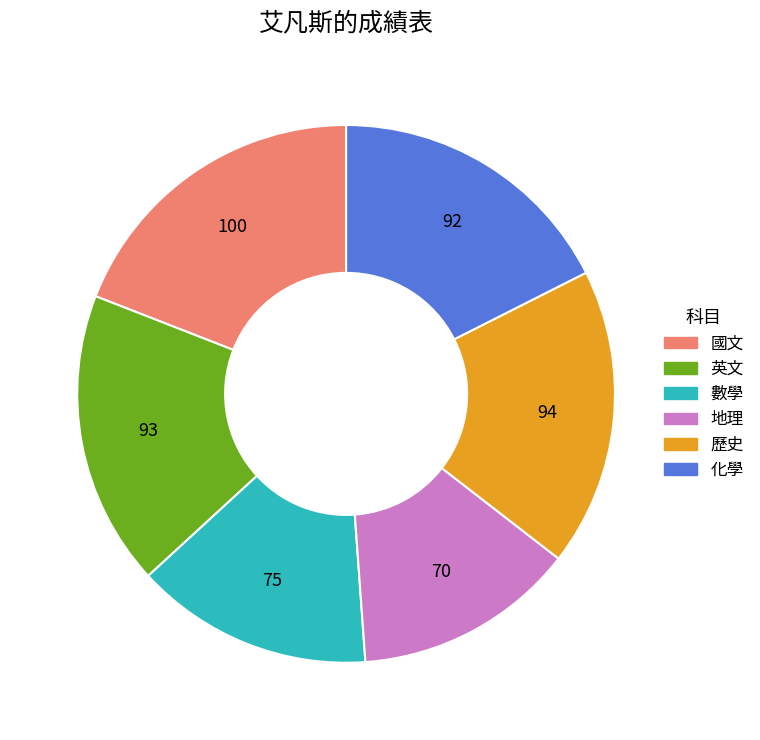

Combined, do 化學 and 地理 account for over 50%?

No